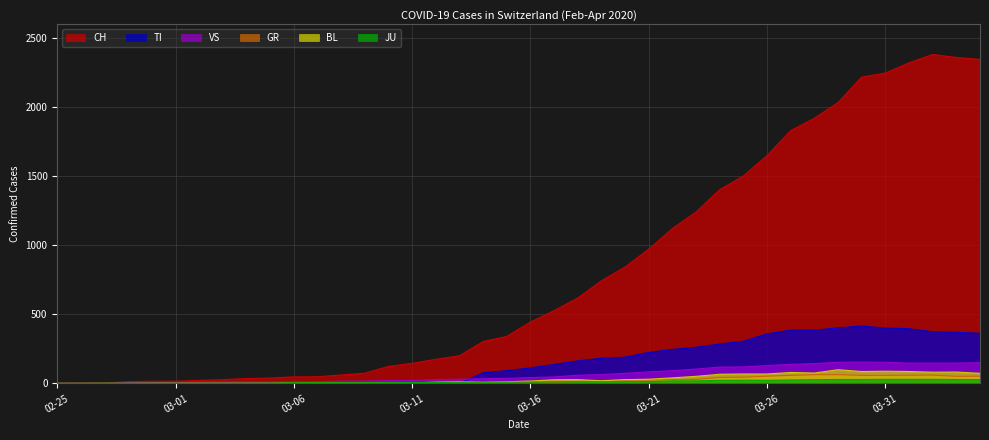

What is the label of the 2nd point from the left?

2020-02-26